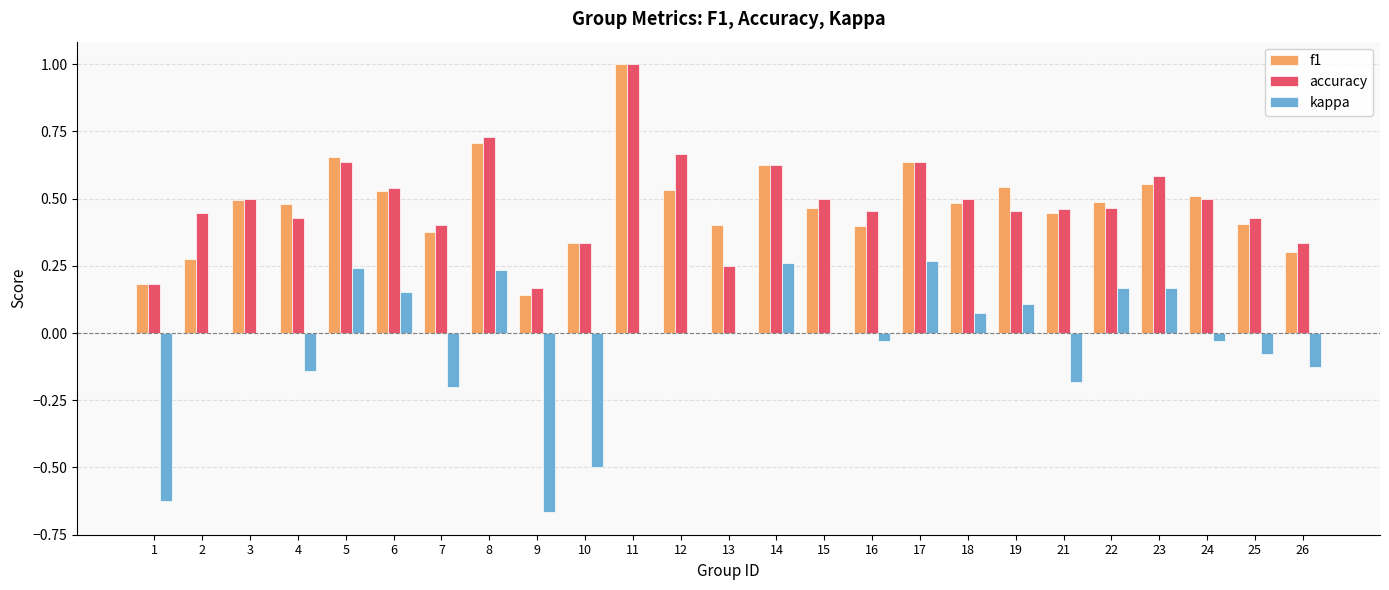

Are the bars grouped side by side (vs. stacked)?

Yes